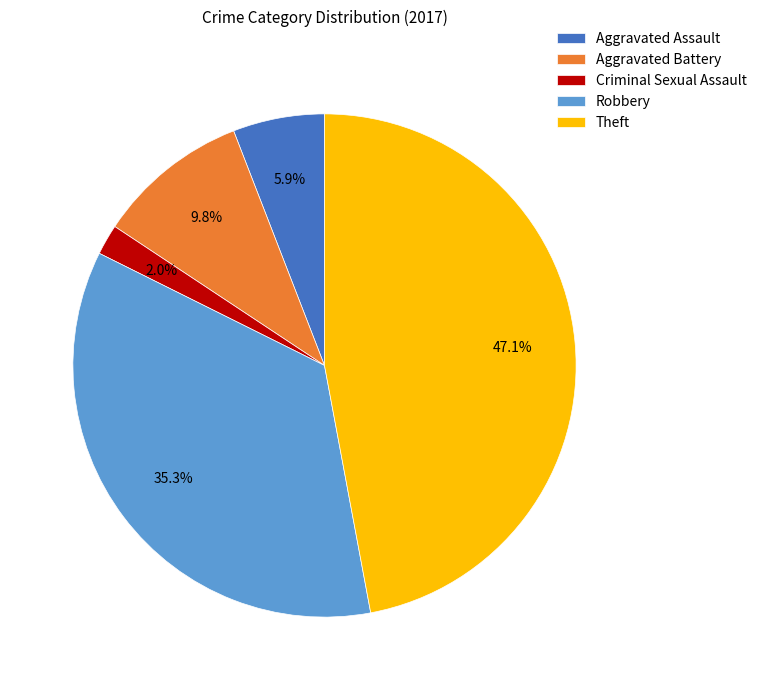

Which slice is the smallest?

Criminal Sexual Assault